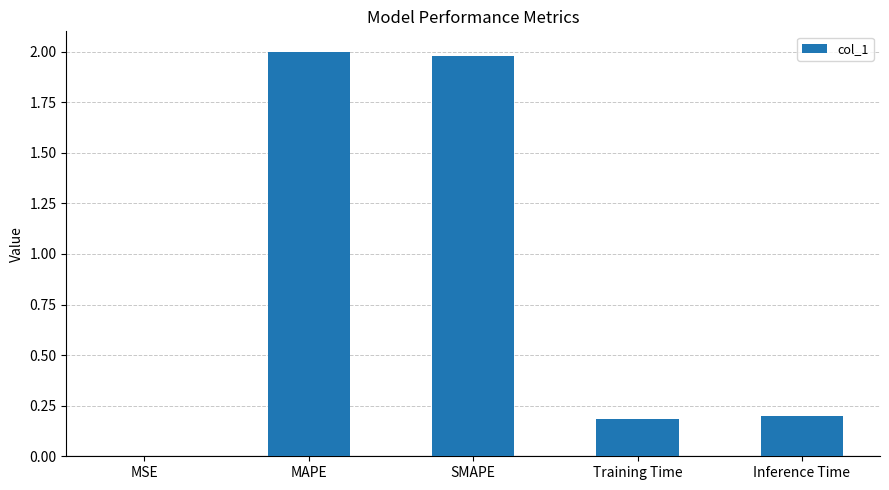

The value at MAPE is 2.0. True or false?

True